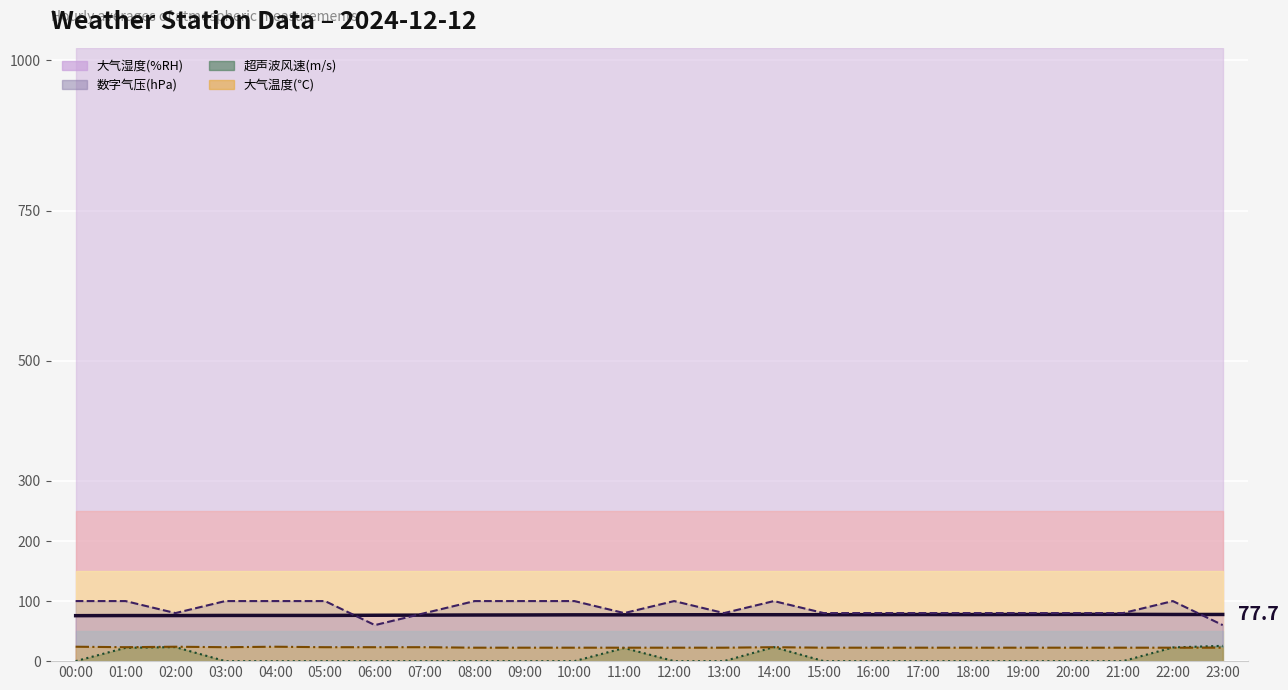

Is it true that 大气温度(℃) line equals 29.6 at 09:00?

False